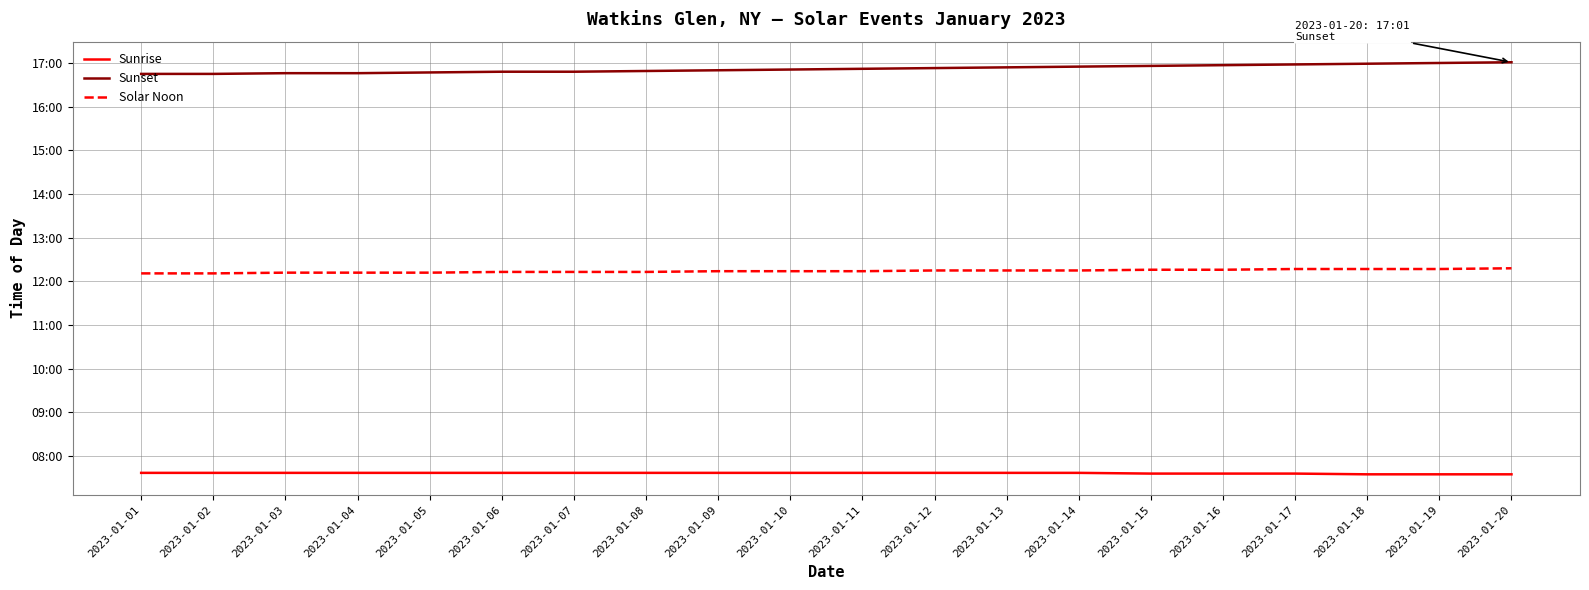

The value of Sunrise at 2023-01-14 is 779. True or false?

False